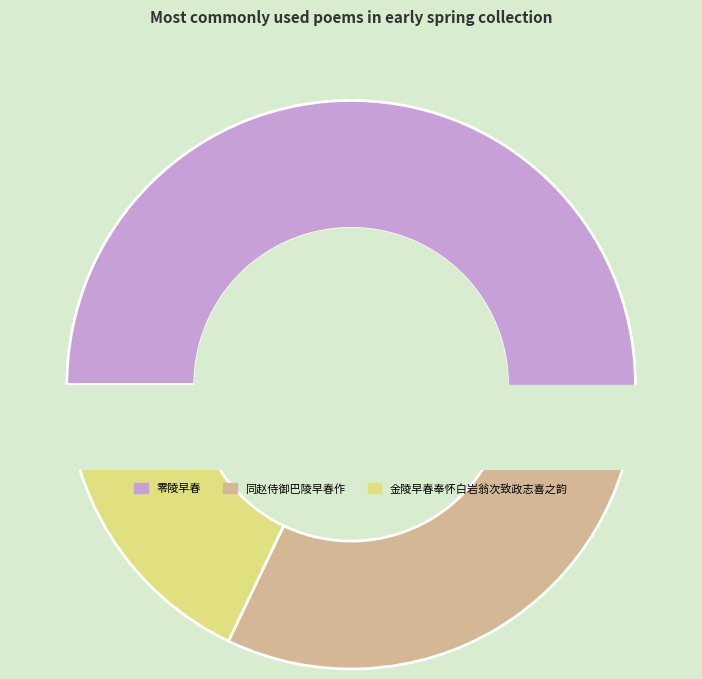

Between 零陵早春 and 零陵早春, which is larger?

零陵早春